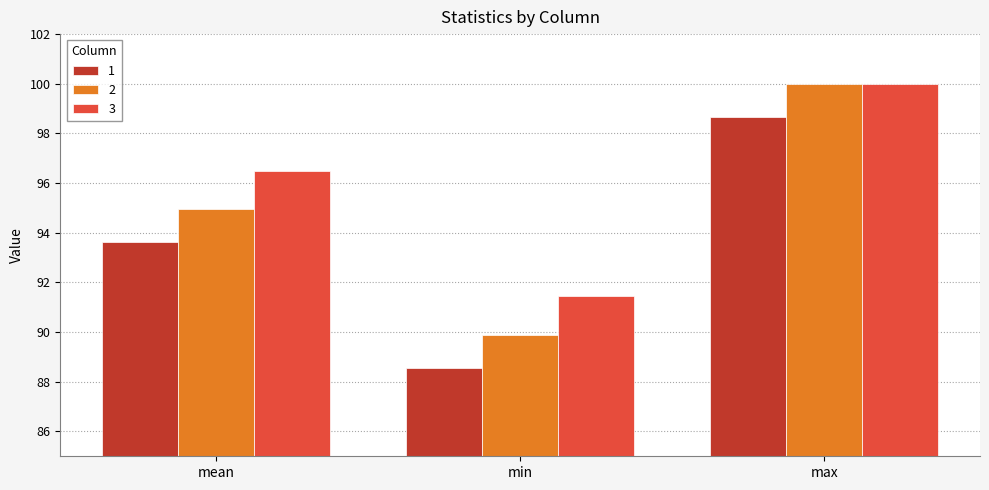

How many data points does each series have?

3